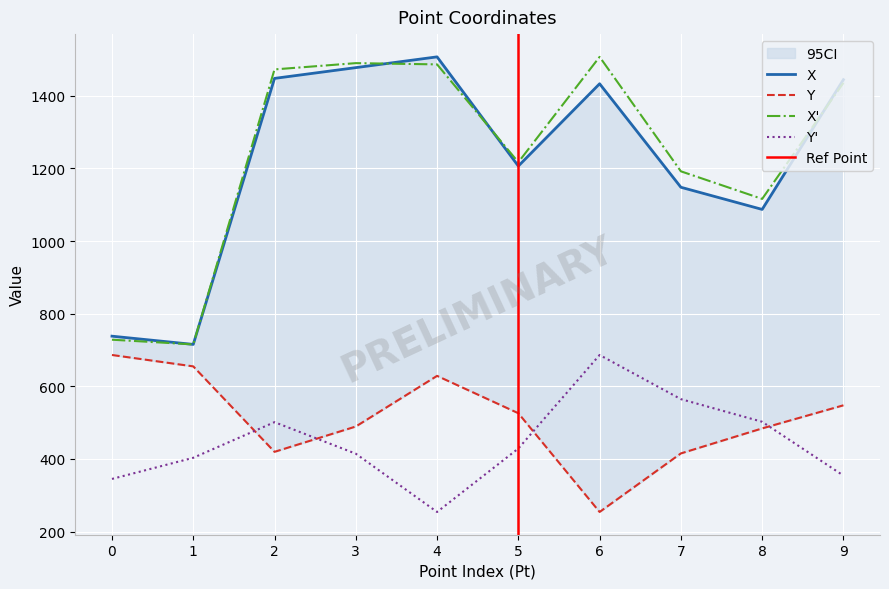

At which category does Y_prime reach its first local valley?

4